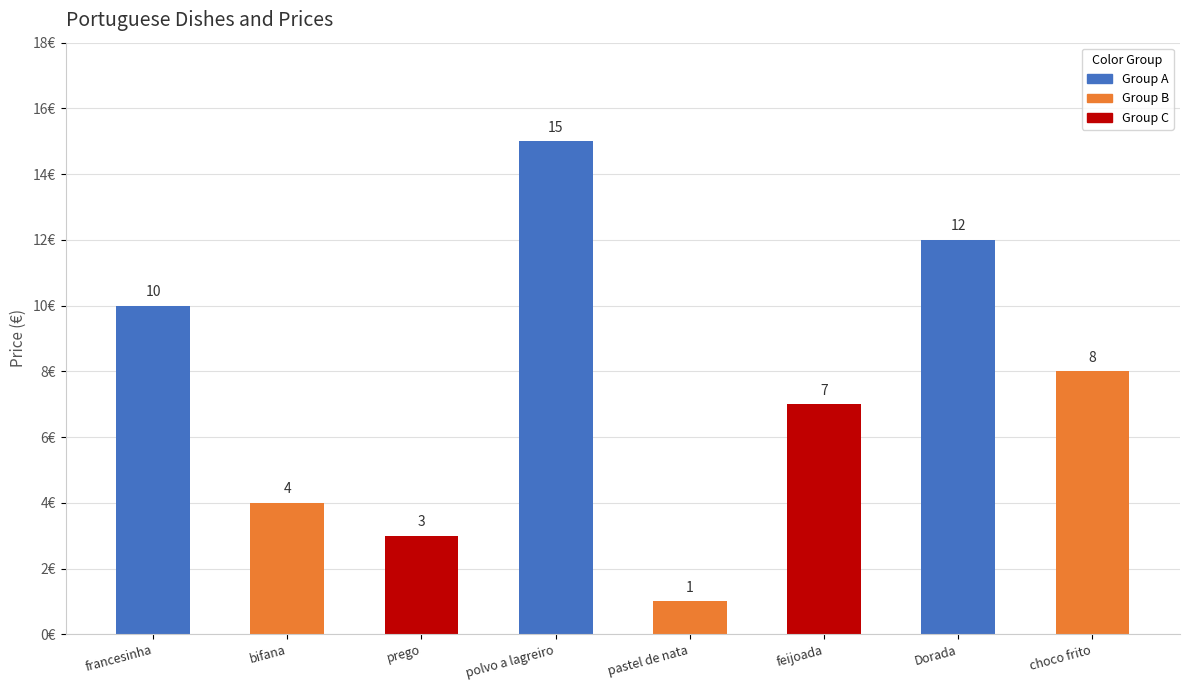

How many data points does each series have?

8